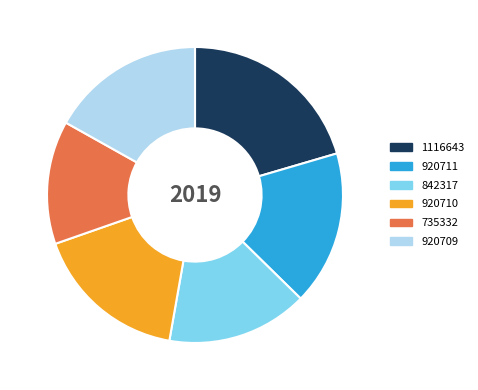

Does any single category account for the majority?

No